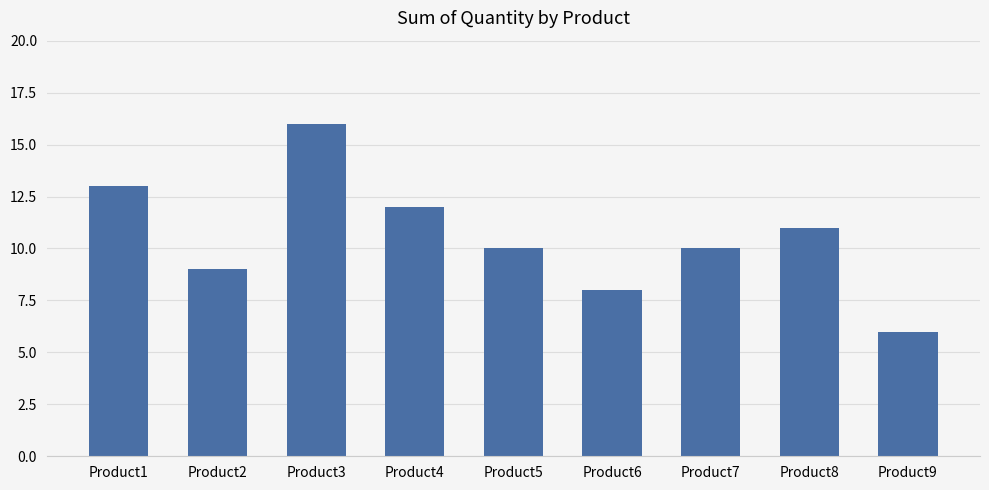

What is the change in value from Product1 to Product3?

+3